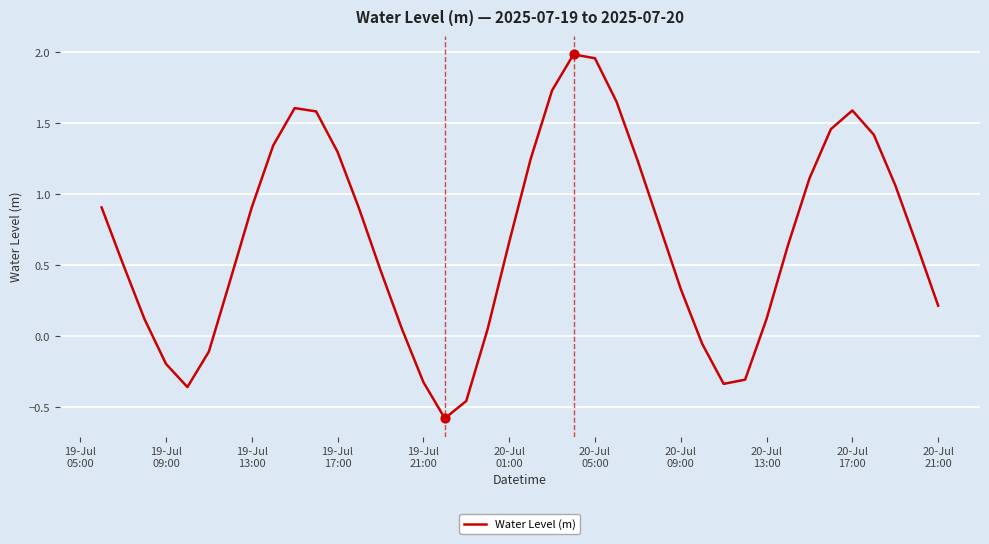

What is the smallest value displayed?

-0.6